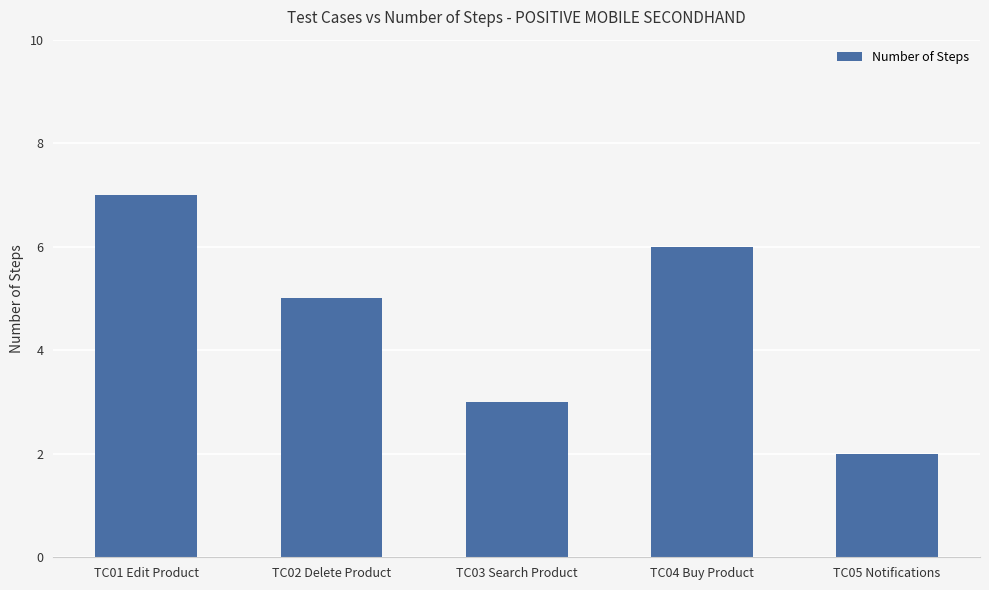

Which label corresponds to the smallest value in the chart?

TC05 Notifications